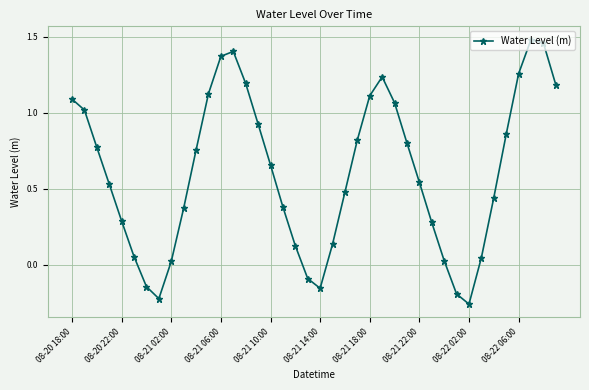

What is the difference between the second highest and second lowest values?

1.7